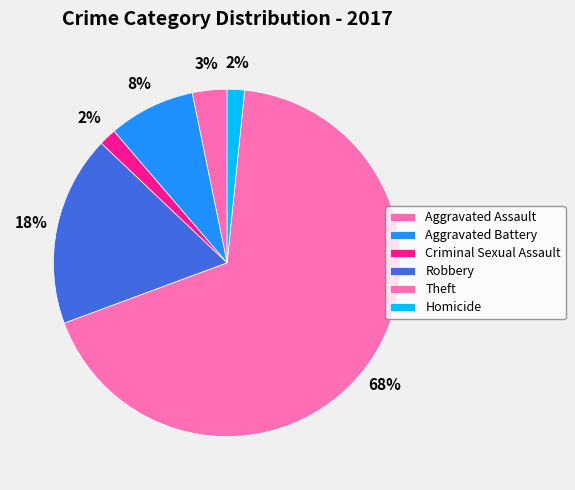

What percentage is the Aggravated Assault slice, to the nearest percent?

3%